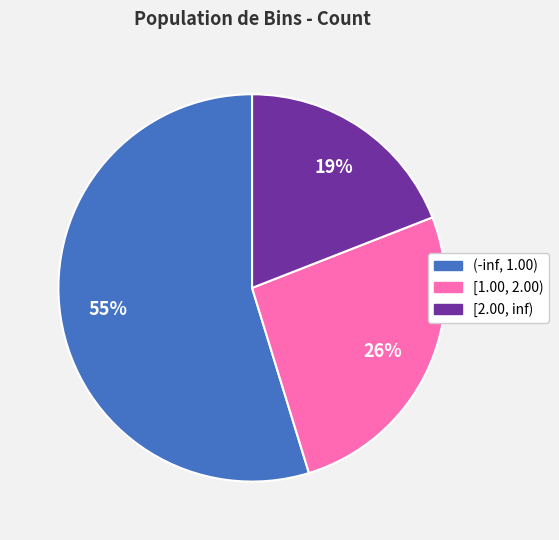

How many slices are in this pie chart?

3